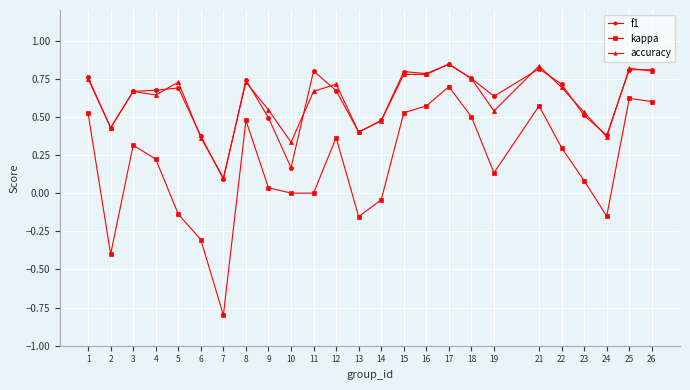

At which category does kappa reach its first local valley?

2